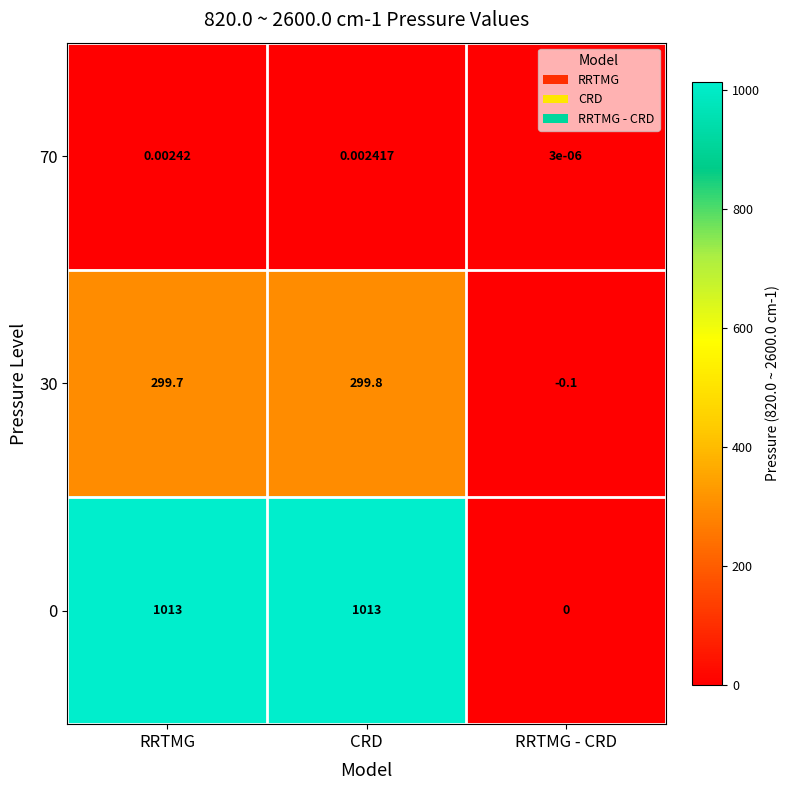

List the labels in order of 70 value, smallest first.

RRTMG - CRD, CRD, RRTMG